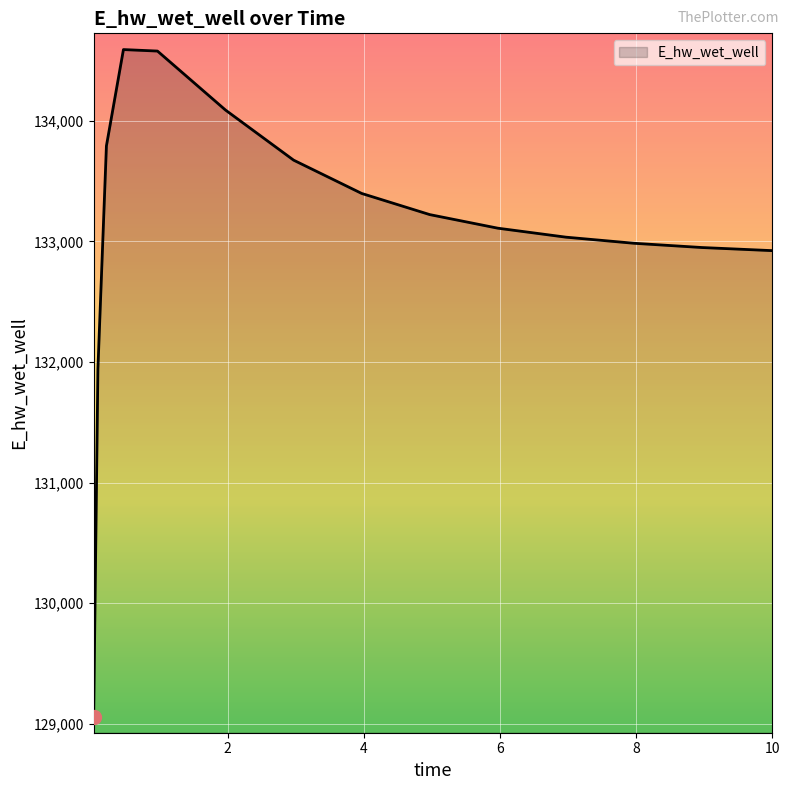

What is the average value?

133084.0